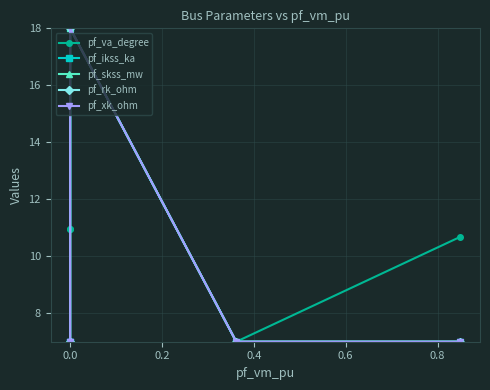

The pf_rk_ohm series shows 9.6 at 0.0. True or false?

False